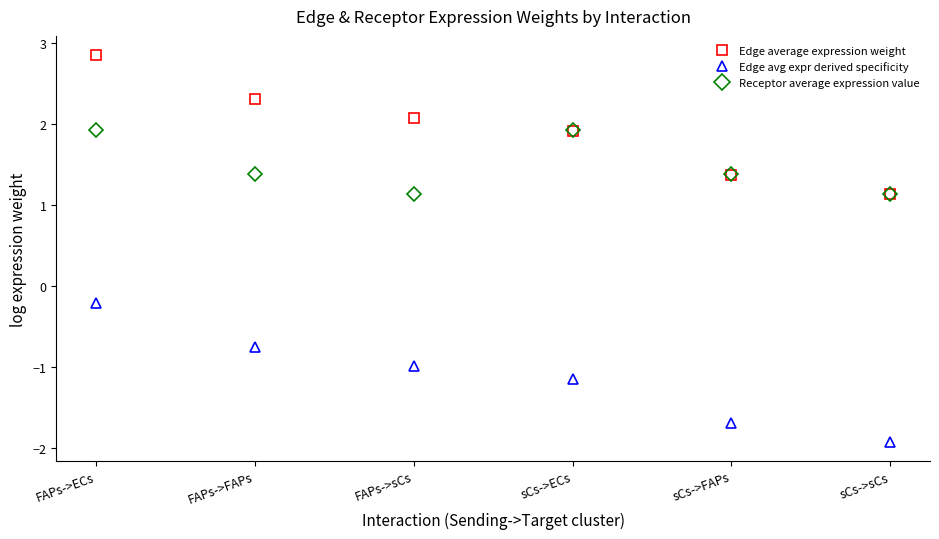

Reading left to right, list all the values displayed in this chart.

Edge average expression weight: 2.8	2.3	2.1	1.9	1.4	1.1
Edge avg expr derived specificity: -0.2	-0.8	-1.0	-1.1	-1.7	-1.9
Receptor average expression value: 1.9	1.4	1.1	1.9	1.4	1.1